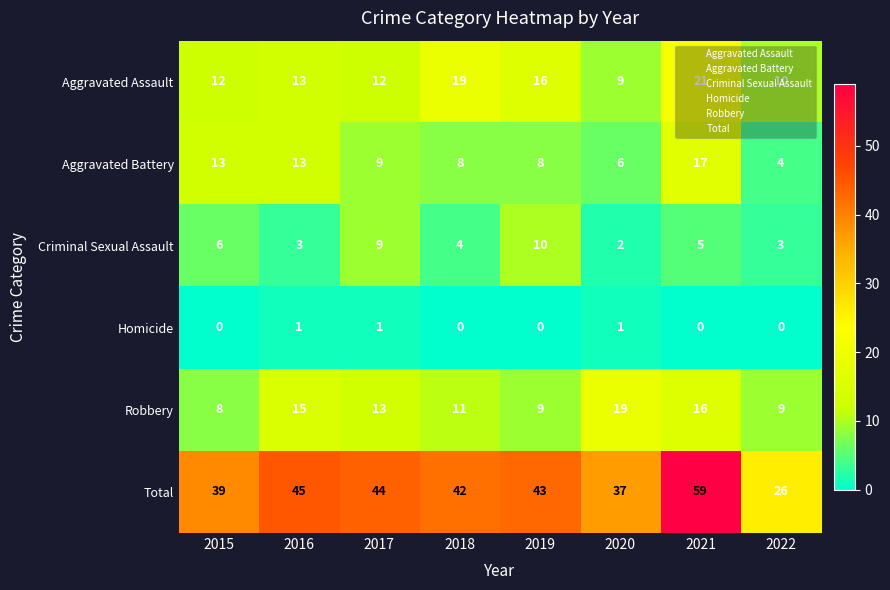

At how many categories does at least one series exceed 22?

8